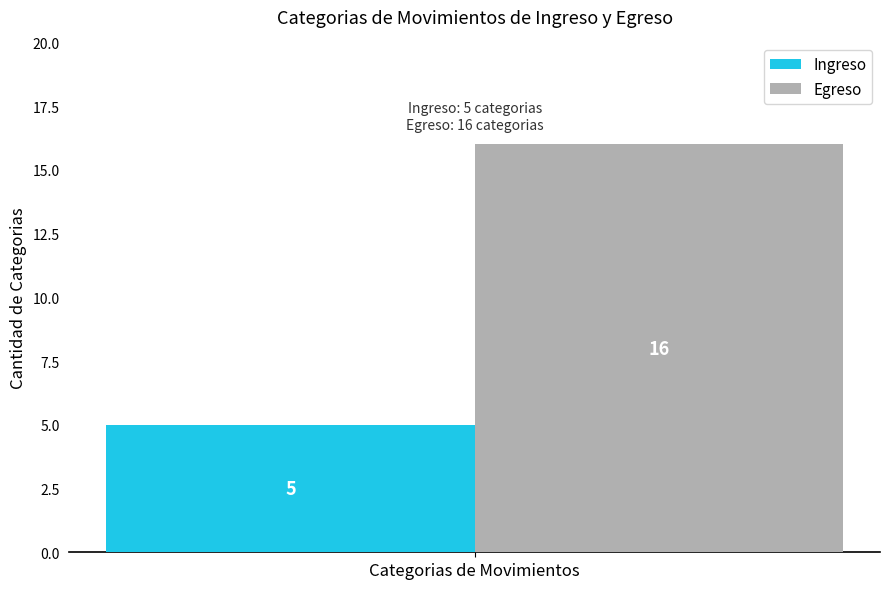

What is the spread (max minus min) of values at Categorias de Movimientos?

11